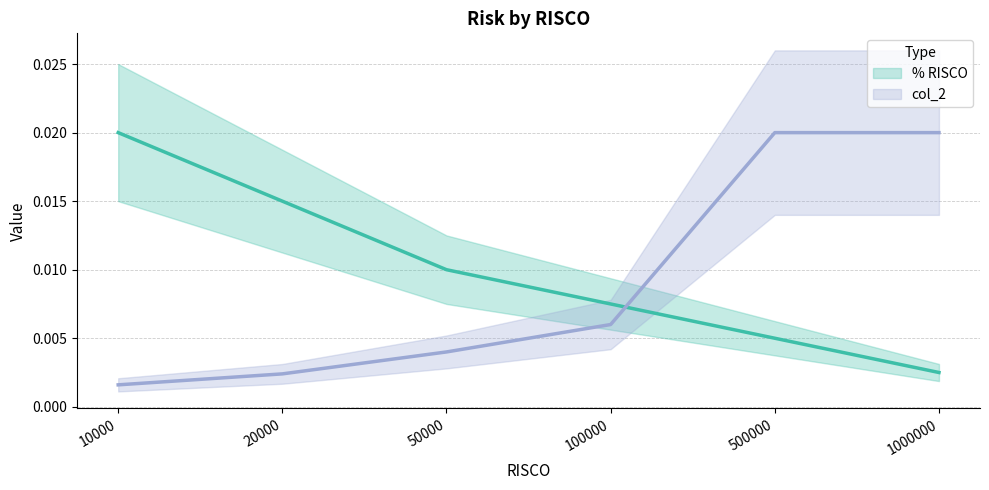

The col_2 series shows 0.0 at 500000. True or false?

True